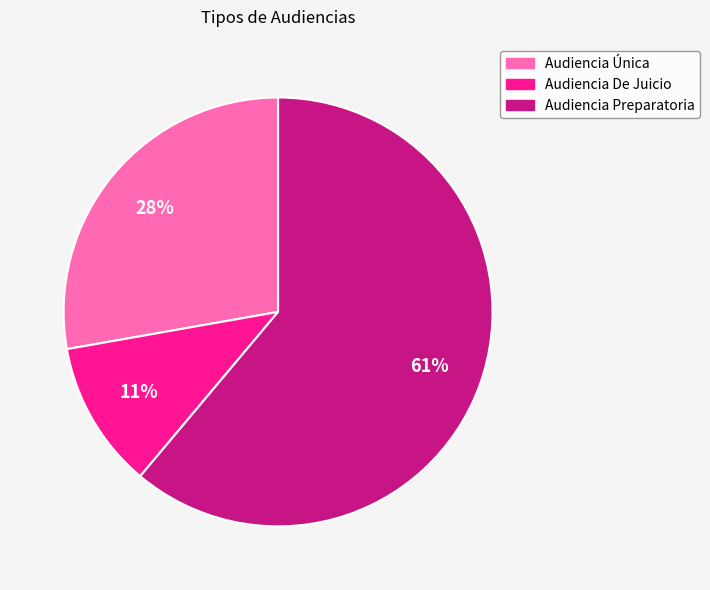

The Audiencia Preparatoria slice represents 61% of the pie. True or false?

True